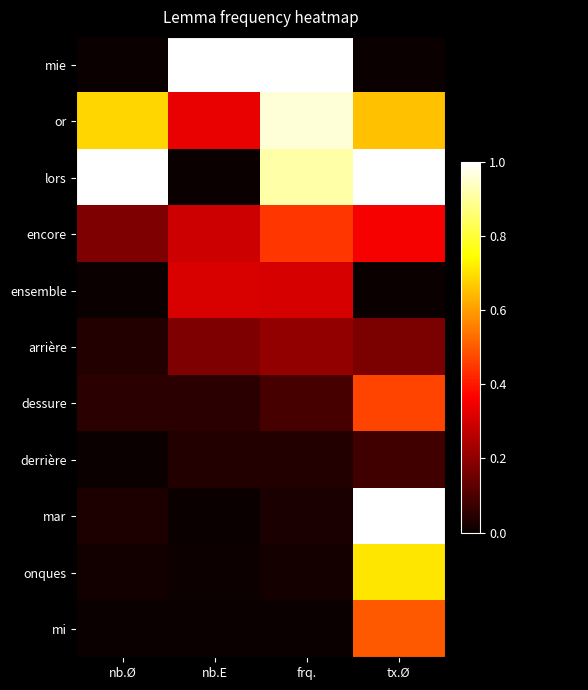

Which series changed the most between frq. and tx.Ø?

mie